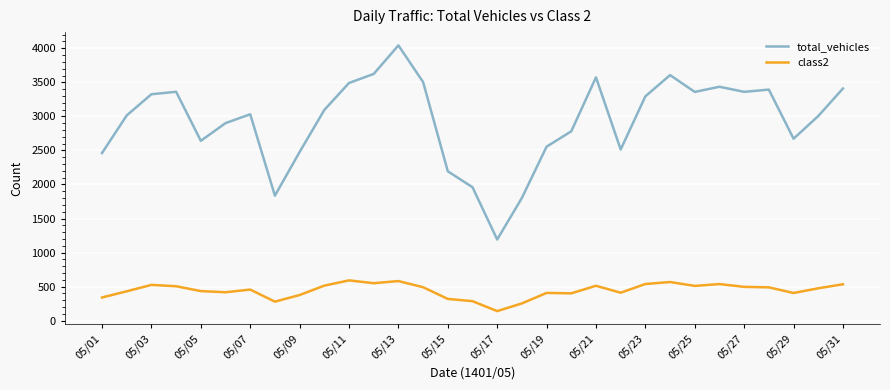

Which series has the widest spread of values?

total_vehicles